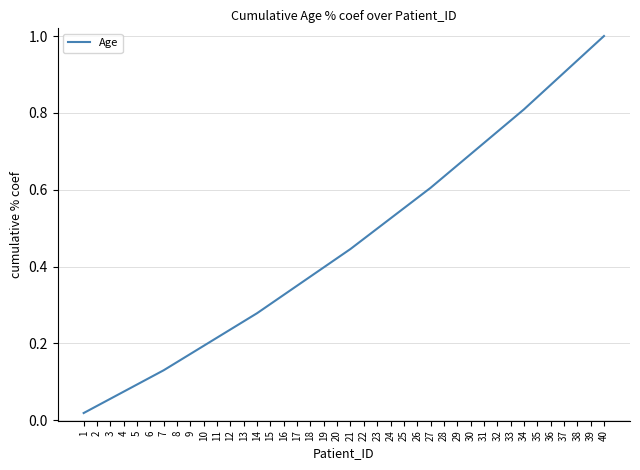

List the labels in order of value, largest first.

40, 39, 38, 37, 36, 35, 34, 33, 32, 31, 30, 29, 28, 27, 26, 25, 24, 23, 22, 21, 20, 19, 18, 17, 16, 15, 14, 13, 12, 11, 10, 9, 8, 7, 6, 5, 4, 3, 2, 1